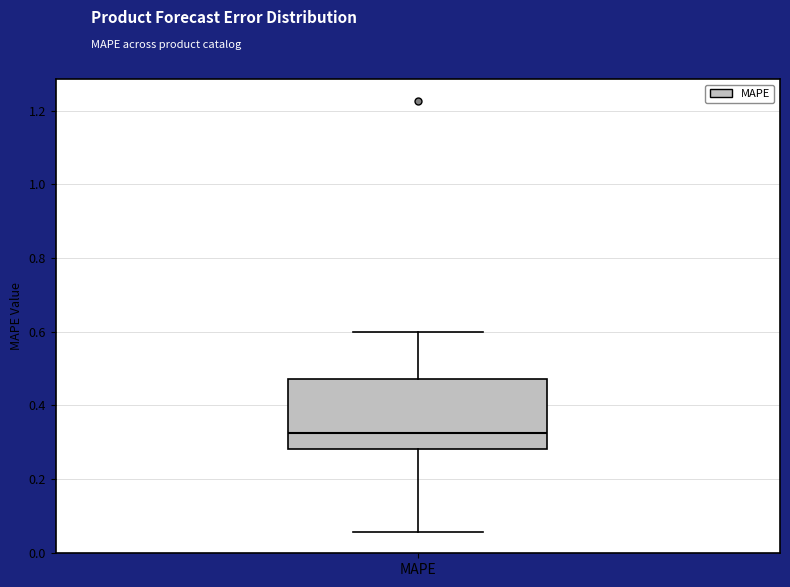

Transcribe this box plot: give where the median line is, the range the box spans, and where the two whiskers end, as read against the y-axis. The values are not printed on the chart, so give them approximately, as read against the axis.

median 0.32, box 0.28 to 0.48, whiskers 0.06 to 0.60